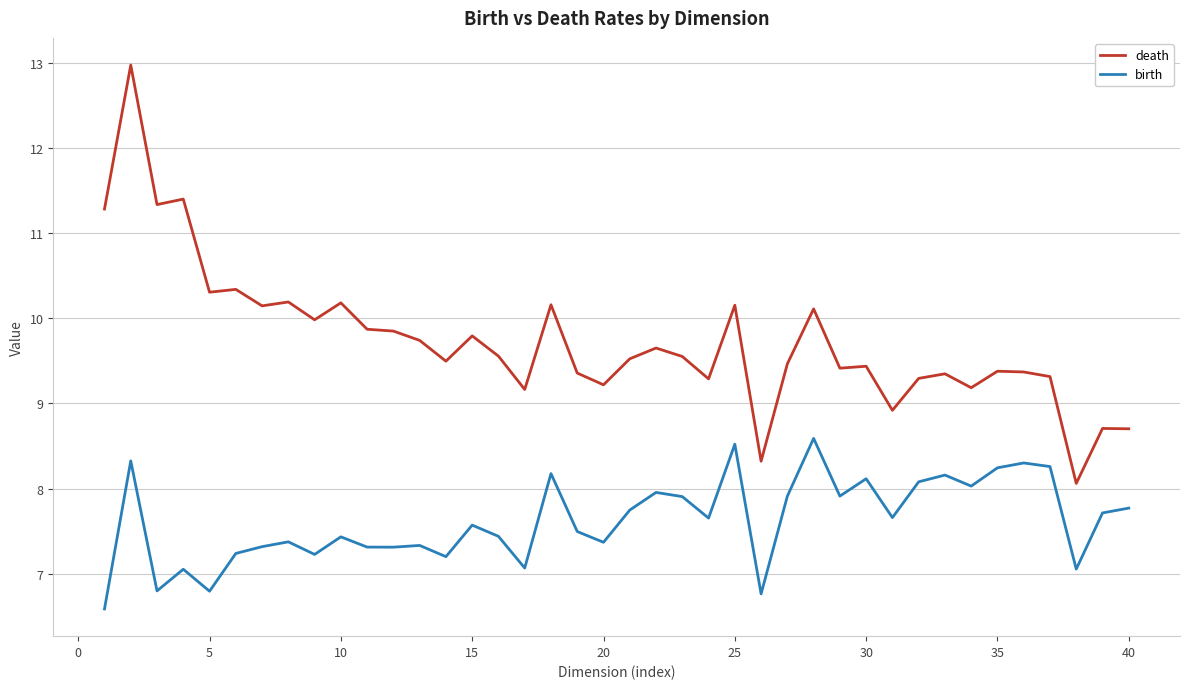

Which series has the largest total across all categories?

death